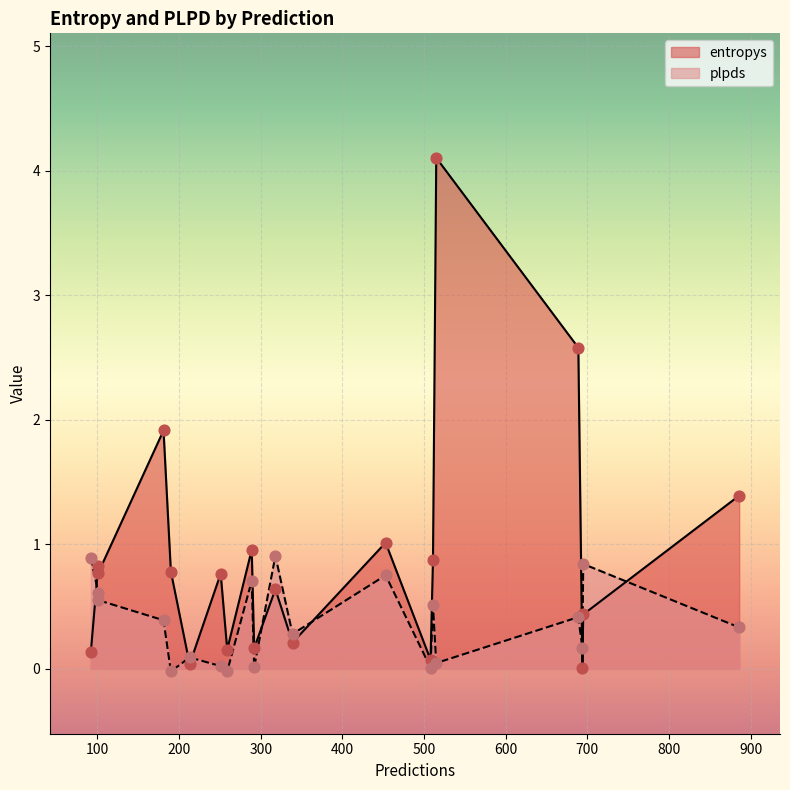

Which series contains the lowest Y value?

plpds